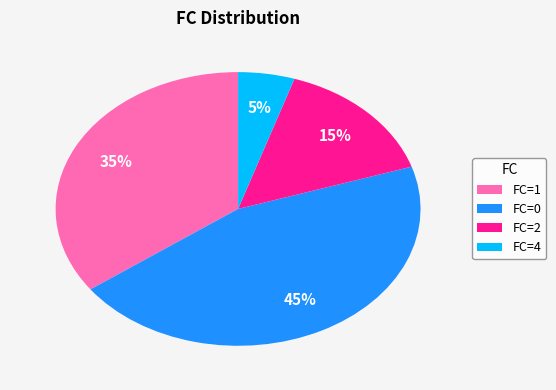

How many segments does this pie chart have?

4